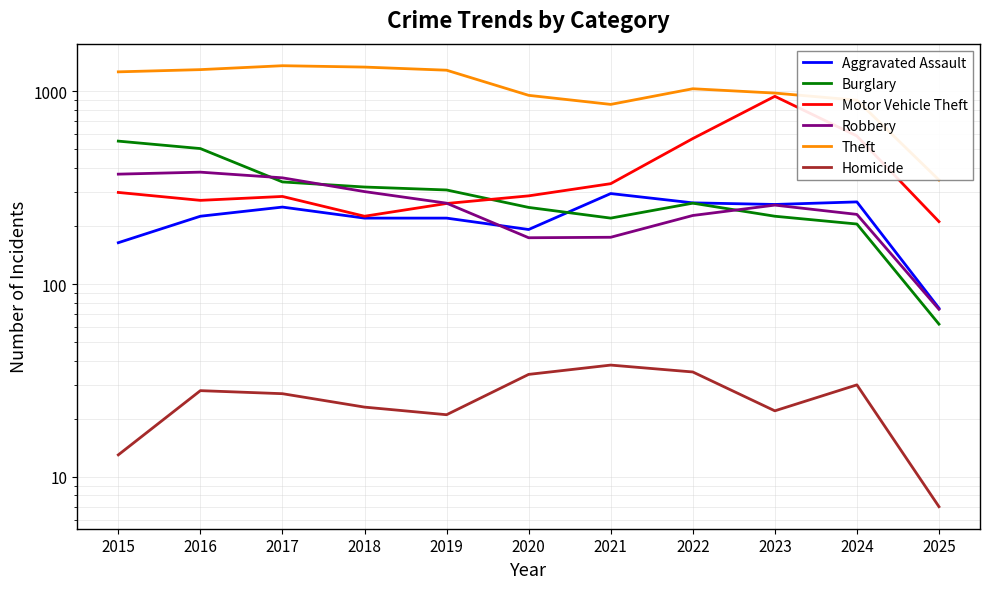

What are all the series names shown in the legend?

Aggravated Assault, Burglary, Motor Vehicle Theft, Robbery, Theft, Homicide